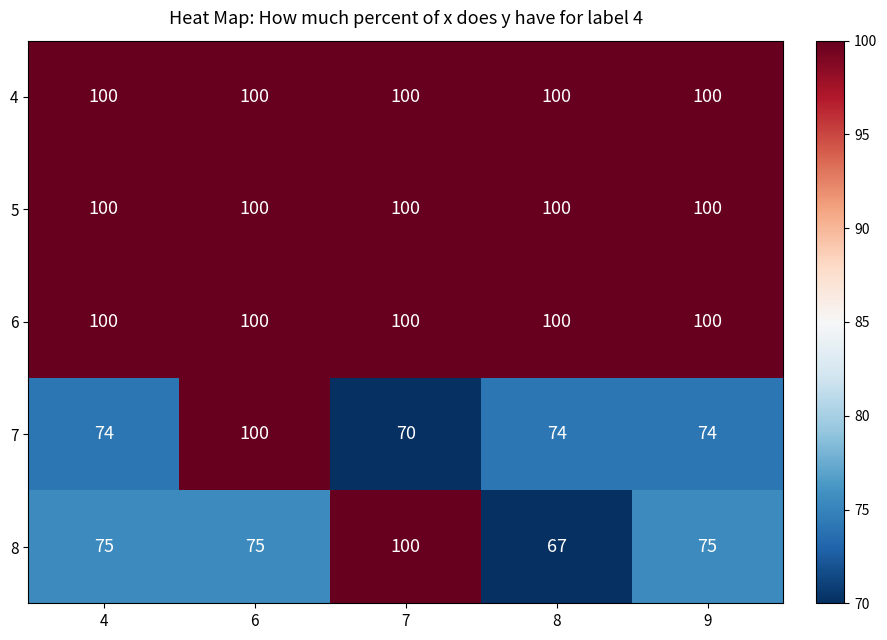

Between 8 and 9, which series saw the biggest shift?

8